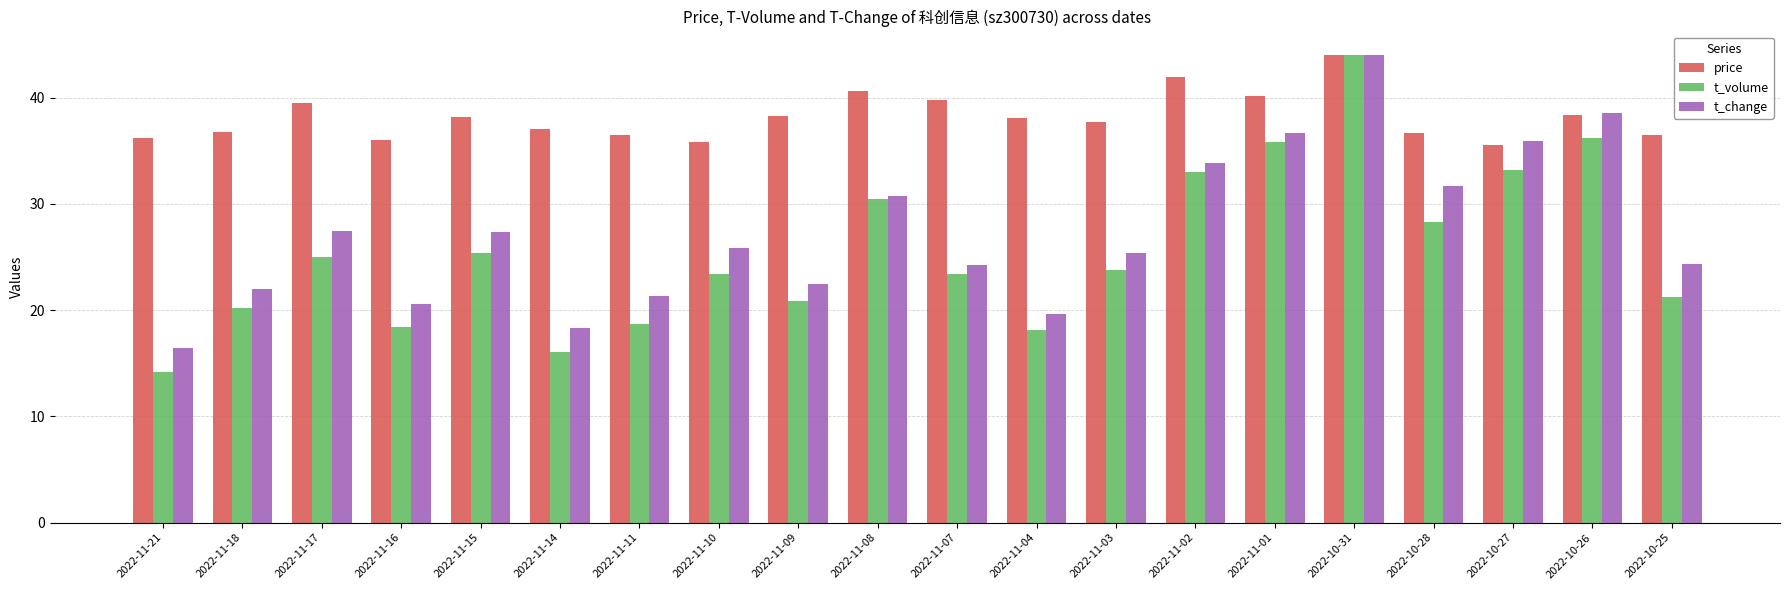

Between 2022-11-17 and 2022-11-01, which series saw the biggest shift?

t_volume